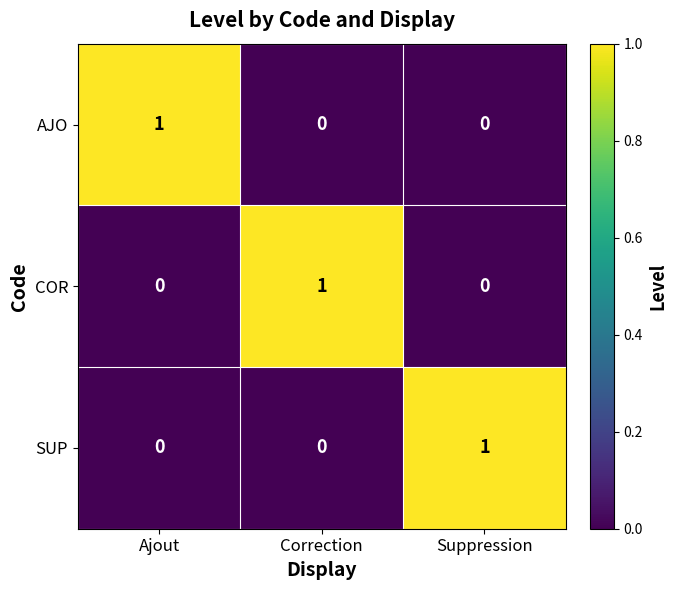

At how many categories does at least one series exceed 0?

3